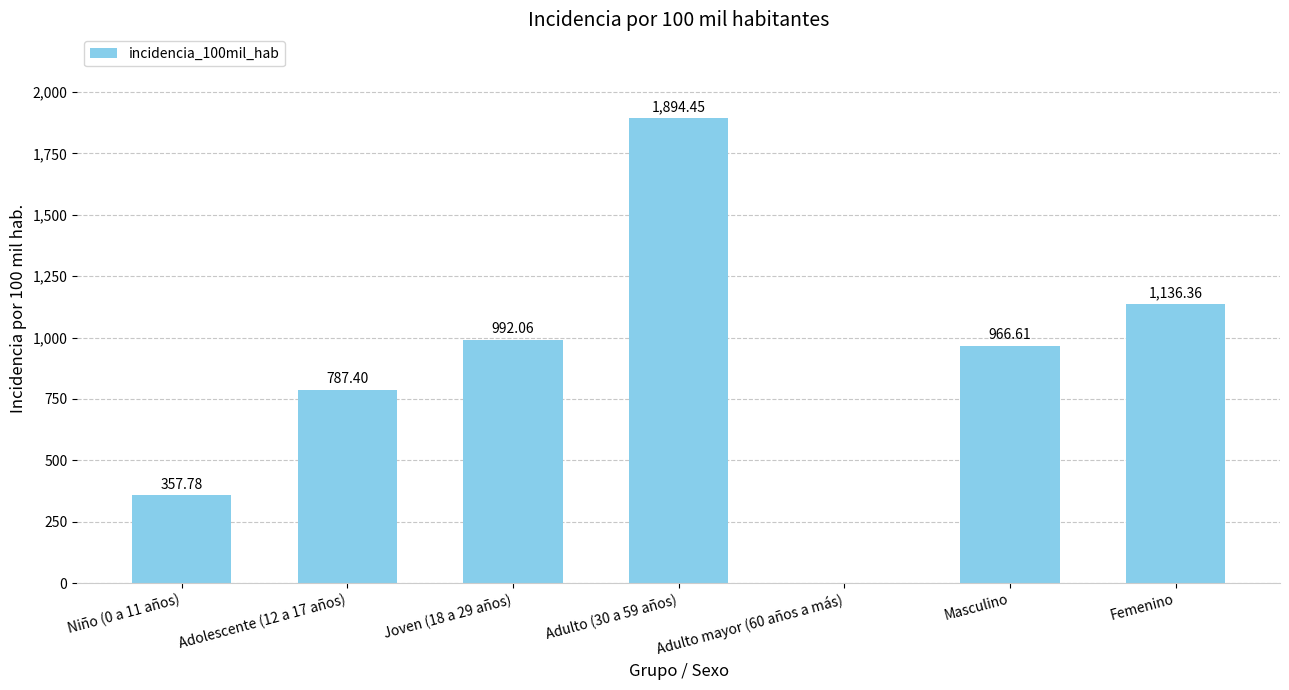

Between Niño (0 a 11 años) and Adolescente (12 a 17 años), which is larger?

Adolescente (12 a 17 años)